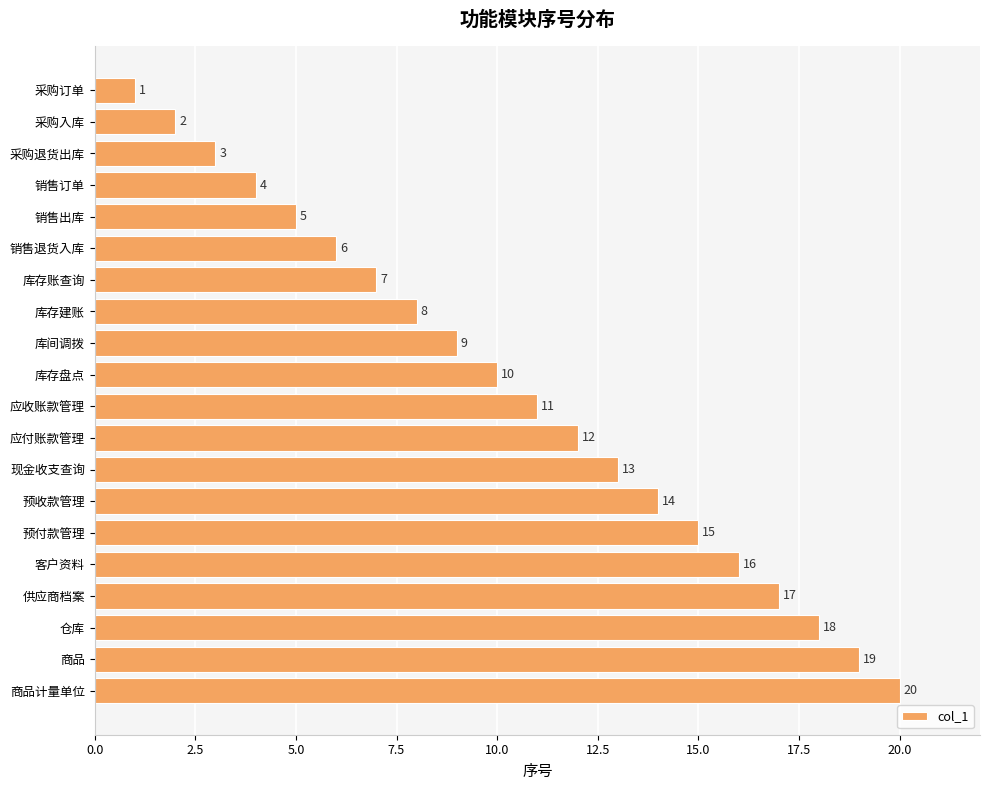

What is the difference between the second highest and second lowest values?

17